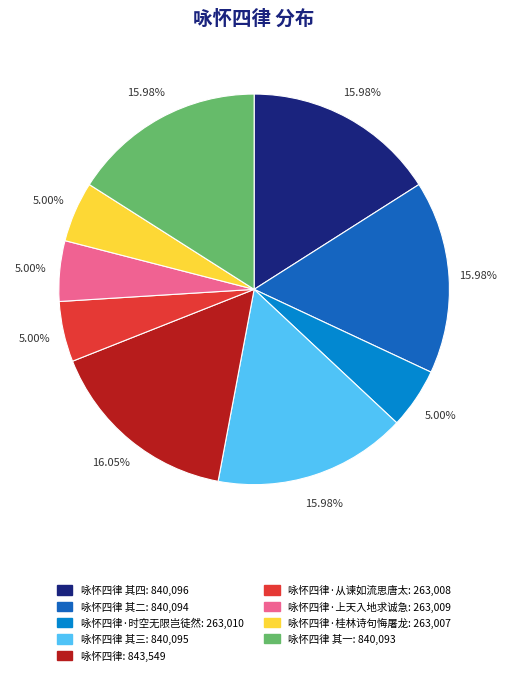

Does any single category account for the majority?

No